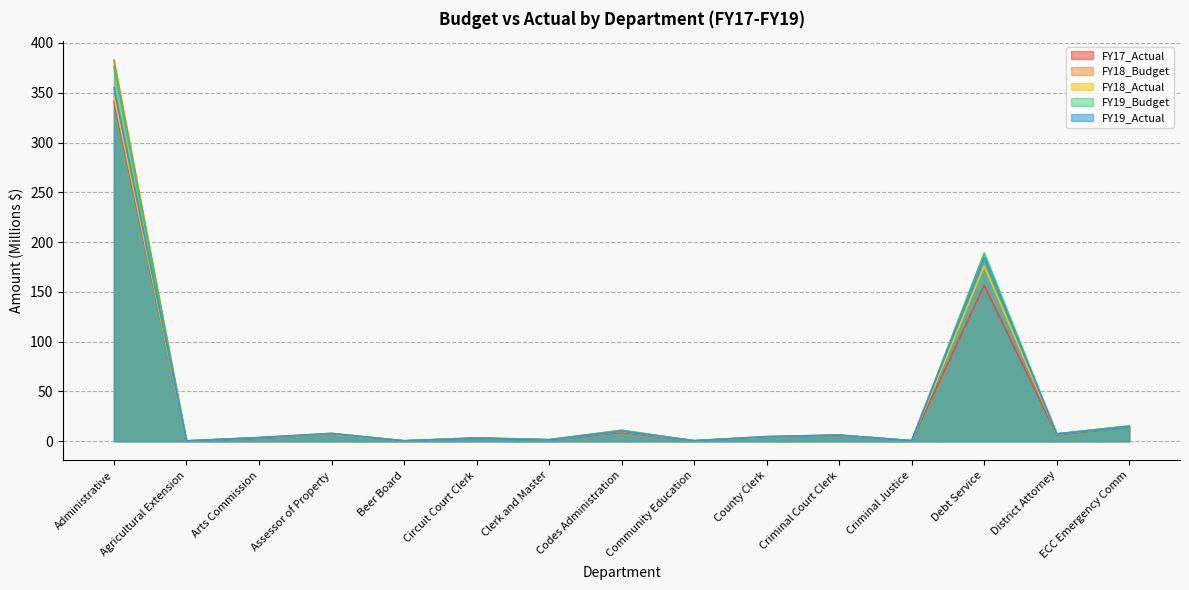

True or false: FY17_Actual and FY18_Budget intersect in this chart.

False